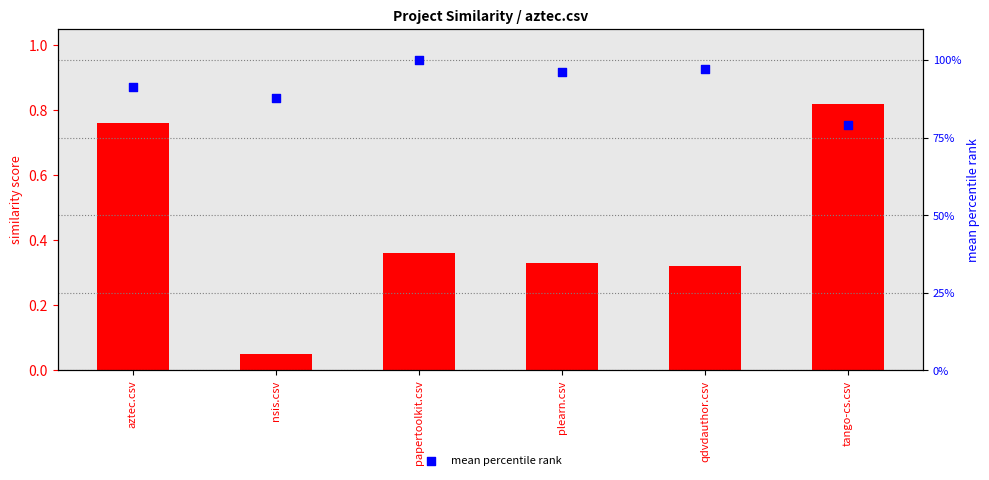

At which category is the sum across all series the highest?

papertoolkit.csv